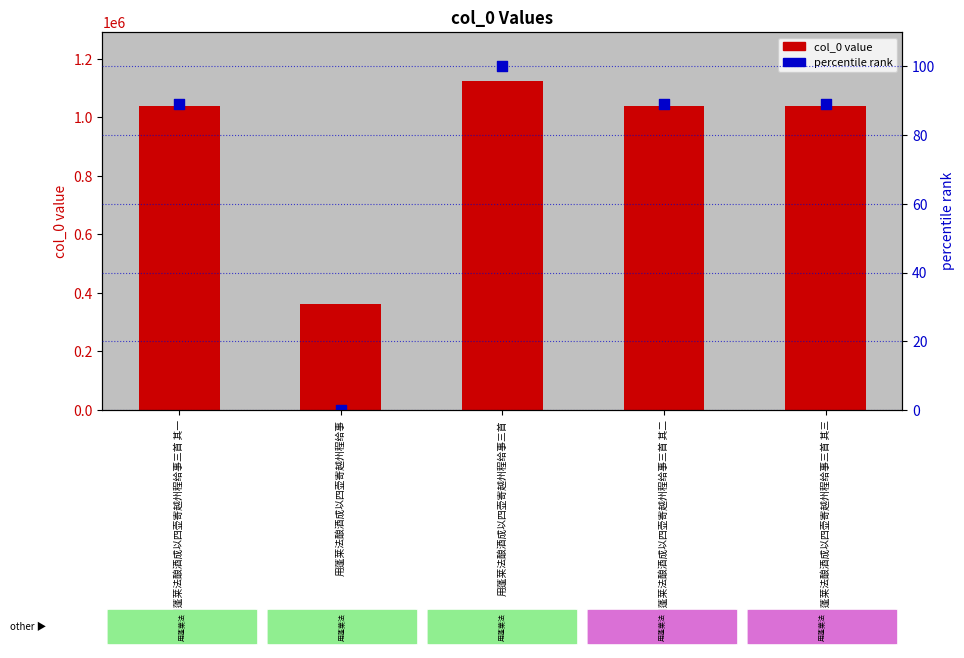

What are all the series names shown in the legend?

col_0 value, percentile rank